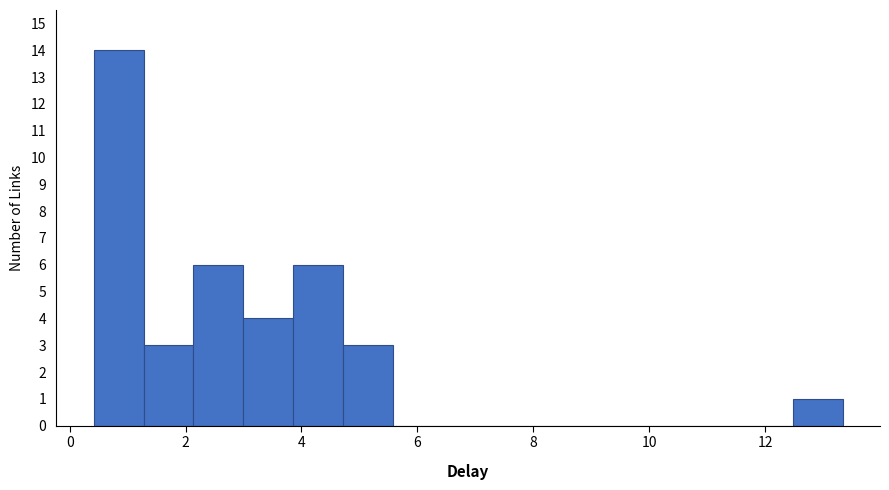

Over which range of the x-axis is the bar tallest?

0.4 to 1.2